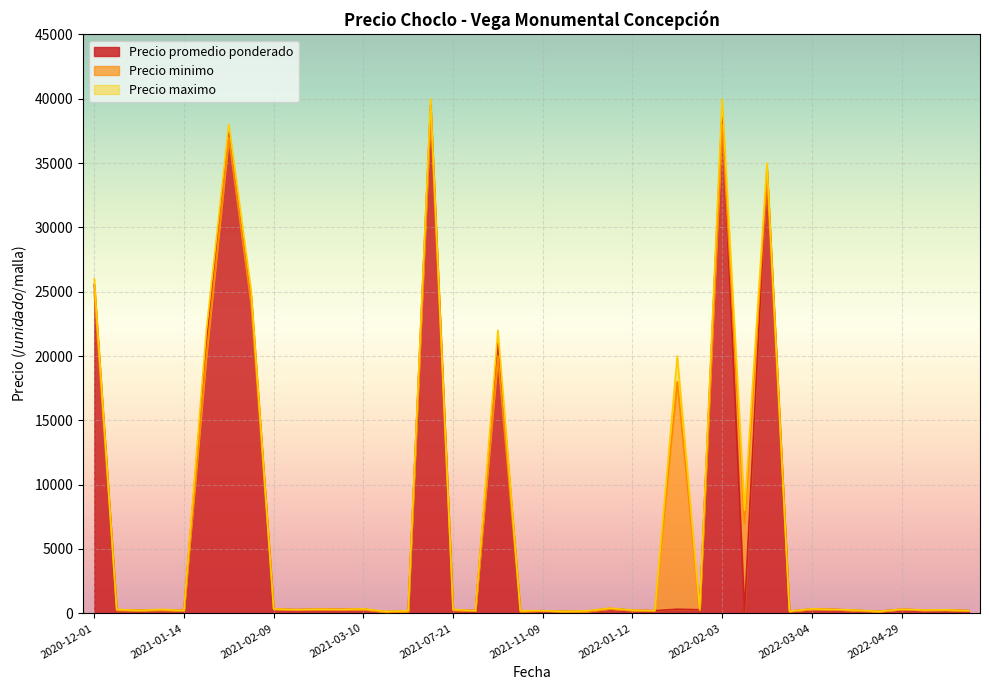

What are all the series names shown in the legend?

Precio promedio ponderado, Precio minimo, Precio maximo